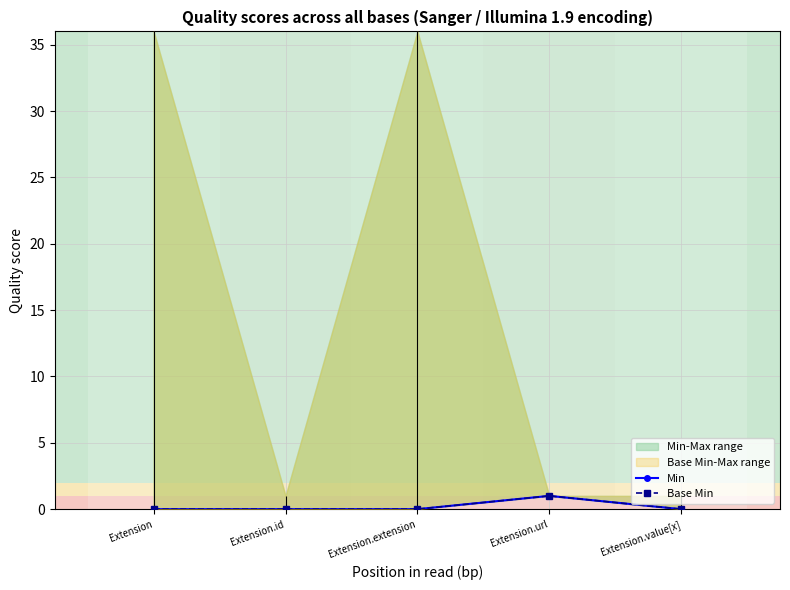

True or false: Min and Base Min cross at least once.

False